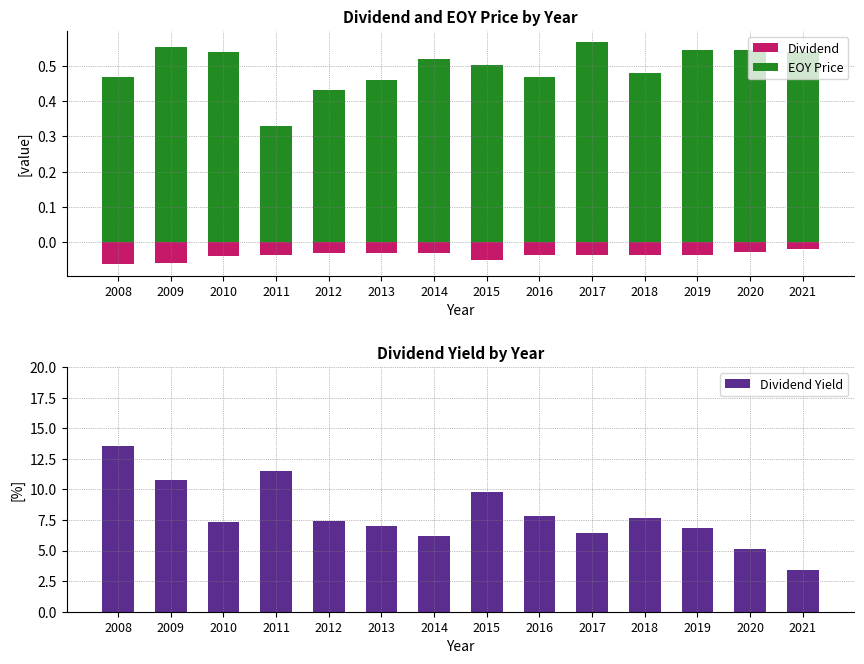

Reading right to left, list all the values displayed in this chart.

Dividend: 2021=-0.0	2020=-0.0	2019=-0.0	2018=-0.0	2017=-0.0	2016=-0.0	2015=-0.0	2014=-0.0	2013=-0.0	2012=-0.0	2011=-0.0	2010=-0.0	2009=-0.1	2008=-0.1
EOY Price: 2021=0.5	2020=0.5	2019=0.5	2018=0.5	2017=0.6	2016=0.5	2015=0.5	2014=0.5	2013=0.5	2012=0.4	2011=0.3	2010=0.5	2009=0.6	2008=0.5
Dividend Yield: 2021=3.4	2020=5.1	2019=6.8	2018=7.7	2017=6.5	2016=7.8	2015=9.8	2014=6.2	2013=7.0	2012=7.5	2011=11.5	2010=7.4	2009=10.8	2008=13.5